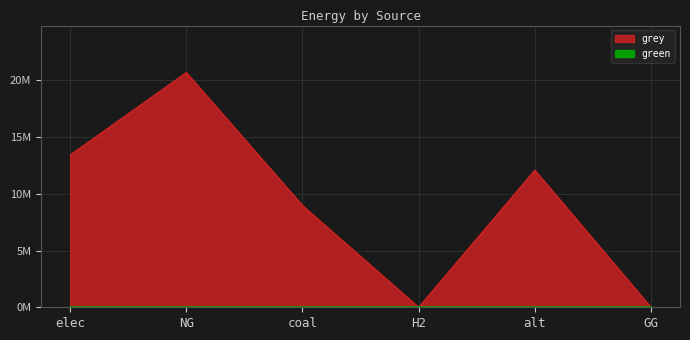

Rank the categories by value from highest to lowest.

NG, elec, alt, coal, H2, GG